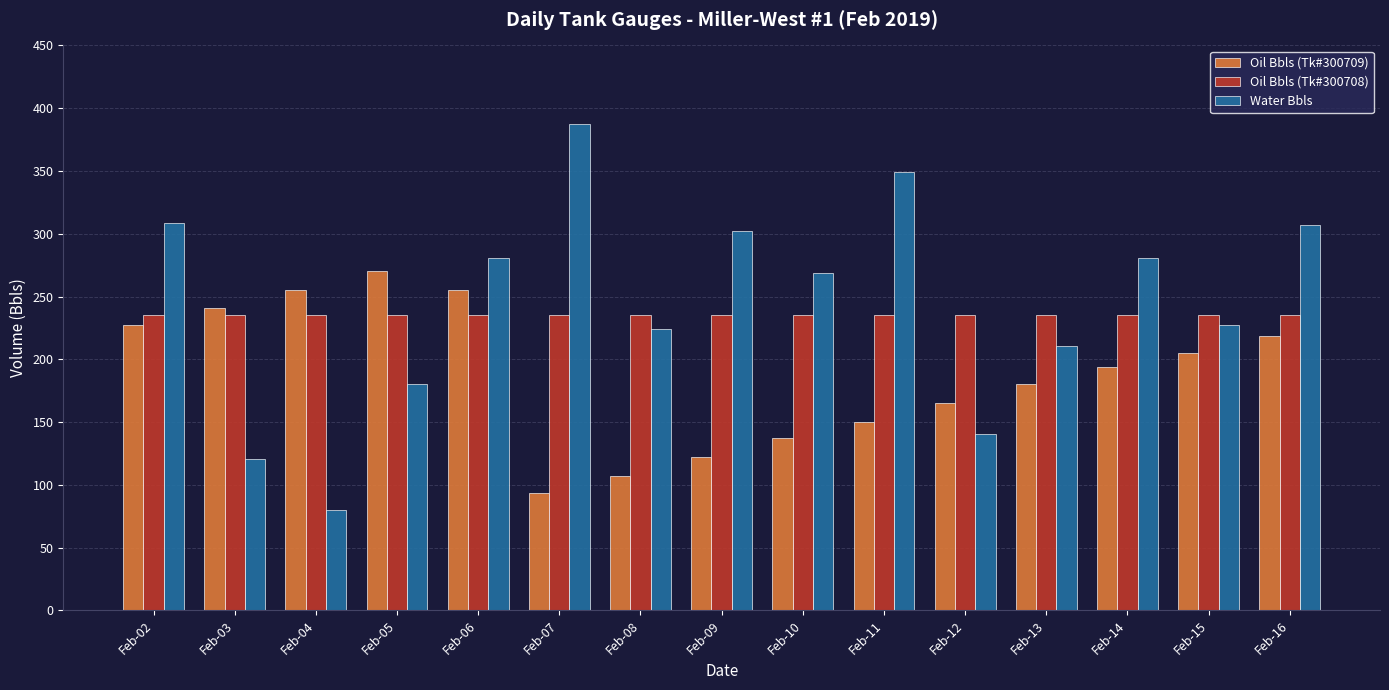

What is the spread (max minus min) of values at Feb-07?

293.9